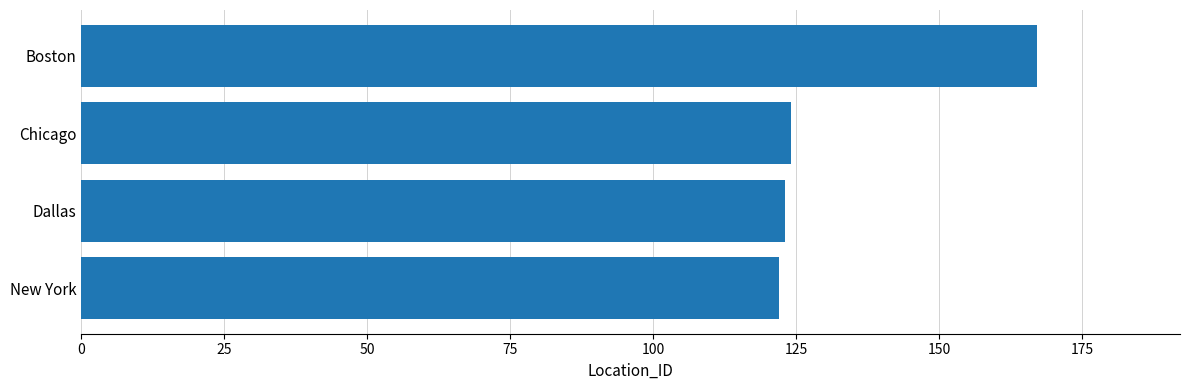

What is the difference between the maximum and minimum values?

45